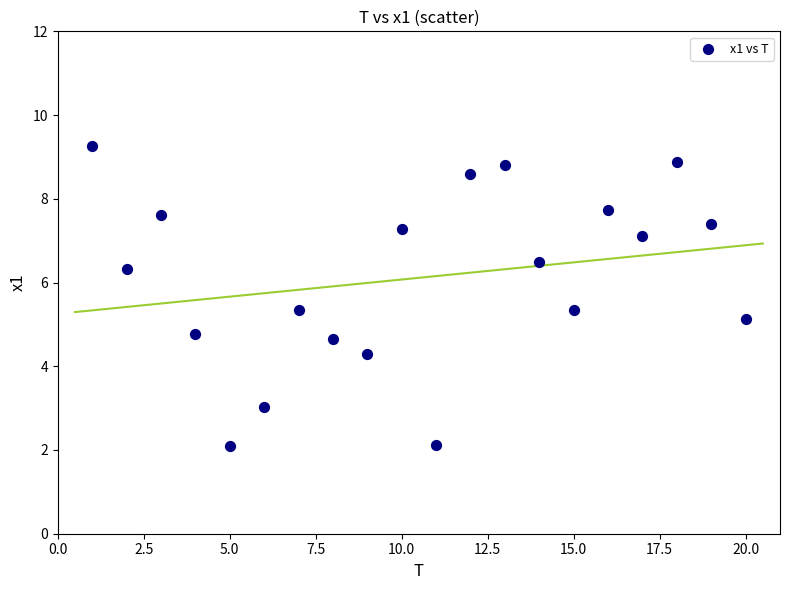

What is the range of X values (max minus min)?

19.0